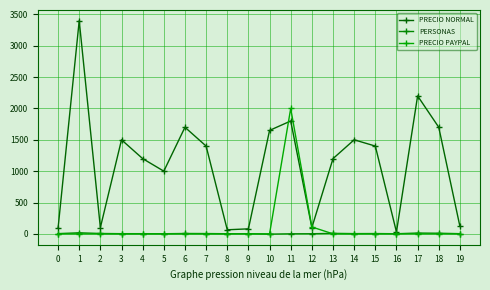

Which series has the widest spread of values?

PRECIO NORMAL